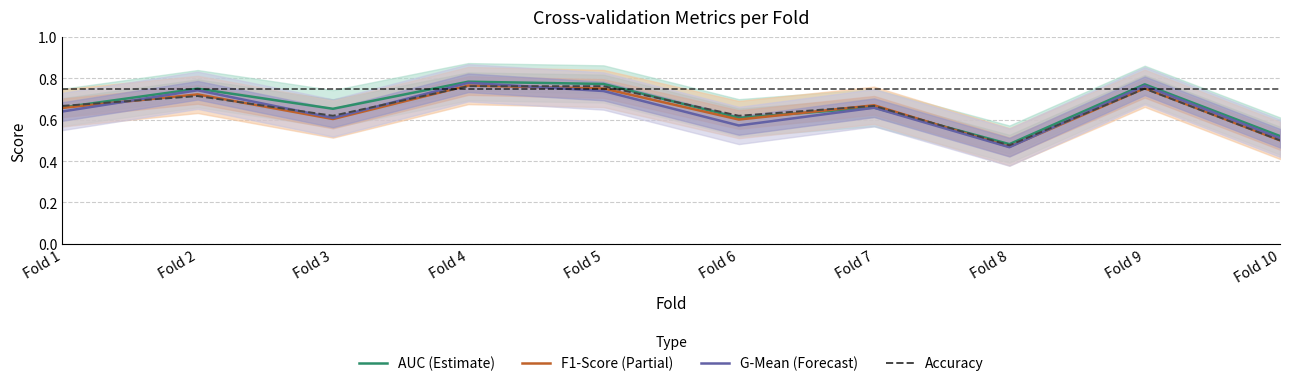

Which series has the widest spread of values?

G-Mean (Forecast)